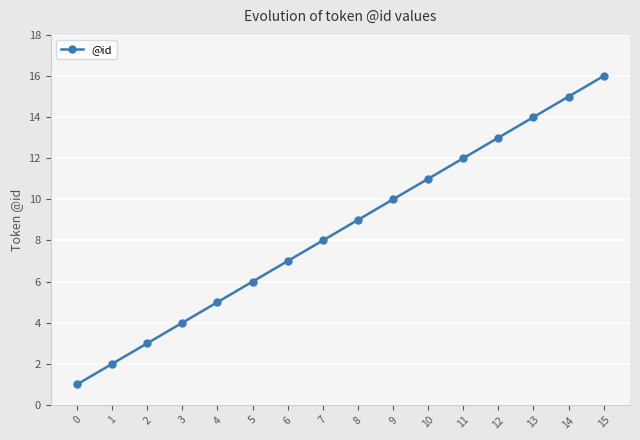

Rank the categories by value from highest to lowest.

15, 14, 13, 12, 11, 10, 9, 8, 7, 6, 5, 4, 3, 2, 1, 0